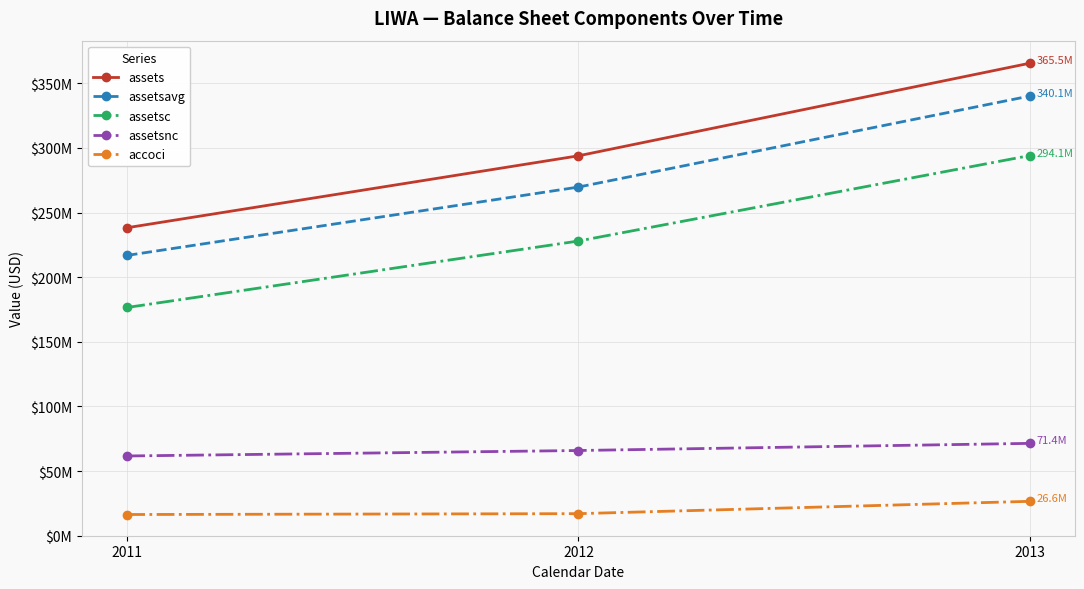

What is the greatest value displayed?

365533456